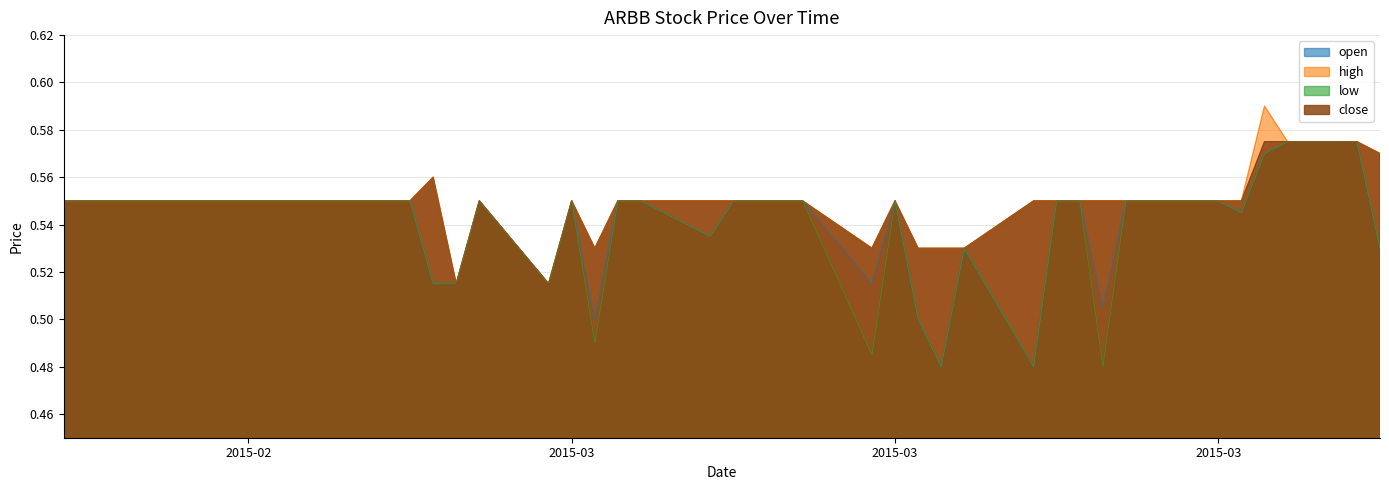

Where is open nearest to the value 0?

2015-03-19